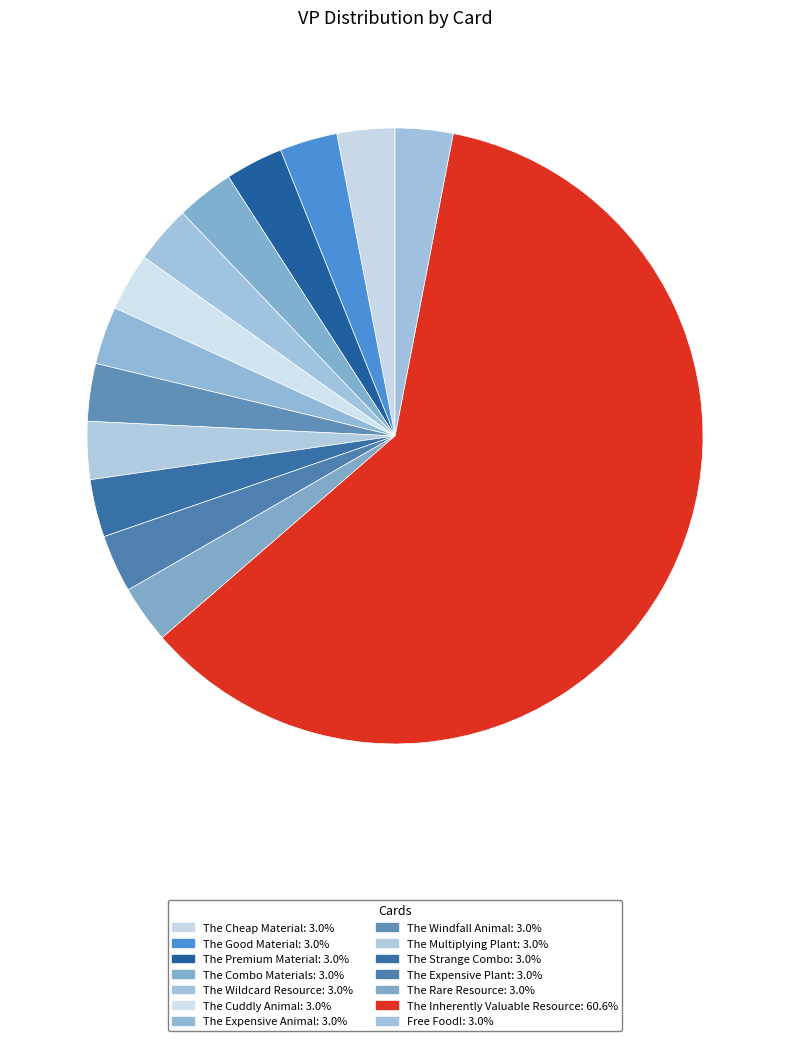

Count the number of slices in the pie.

14